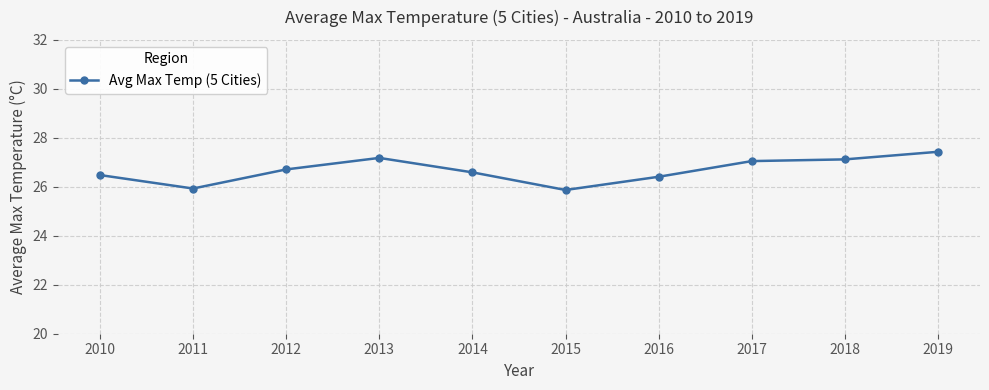

What is the value of the 3rd point from the left?

26.7